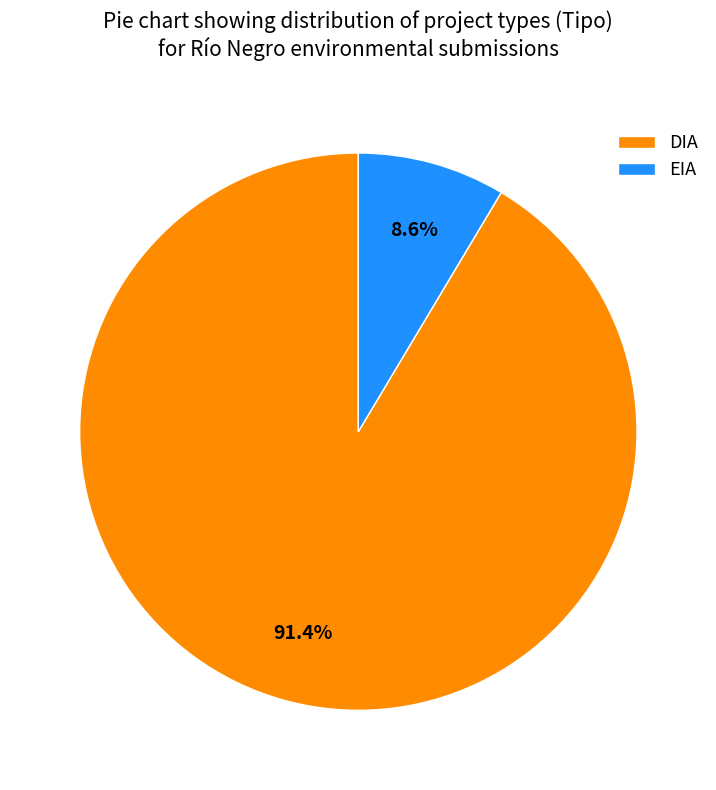

What portion of the pie excludes EIA?

91.4%